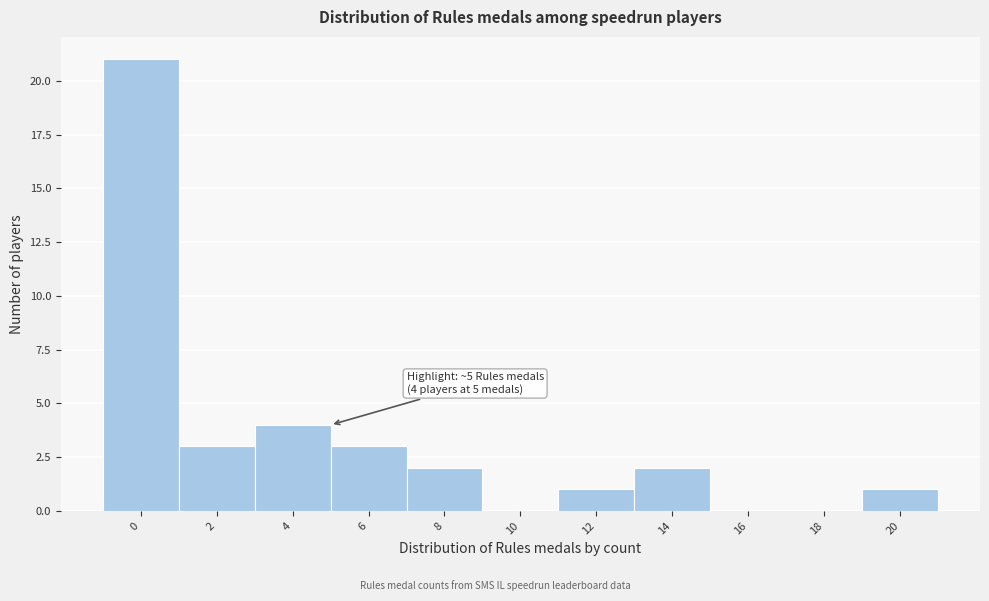

Reading right to left, transcribe all the data shown in this chart.

20=1	18=0	16=0	14=2	12=1	10=0	8=2	6=3	4=4	2=3	0=21